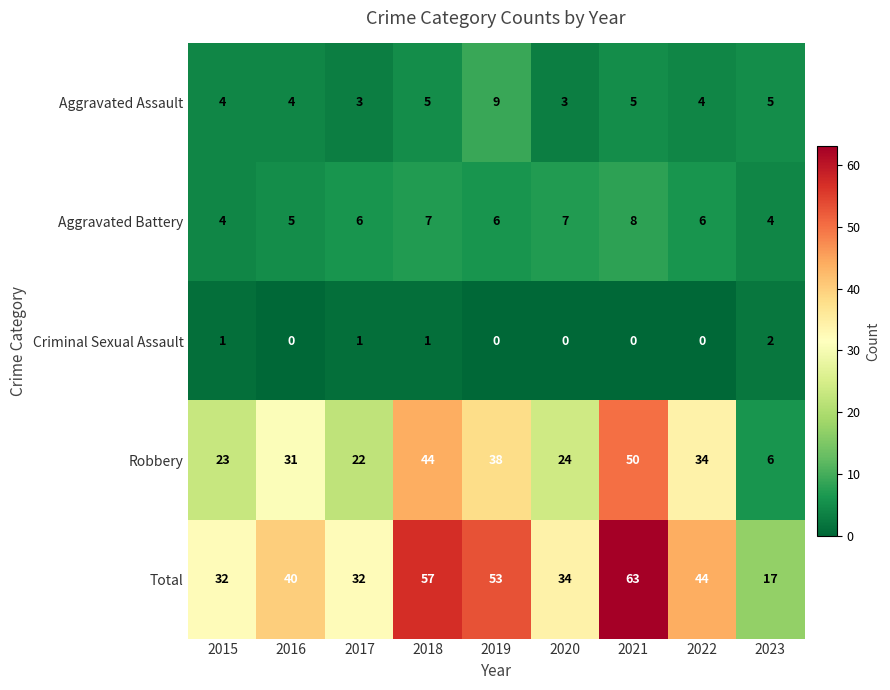

Which series has the largest range (max minus min)?

Total